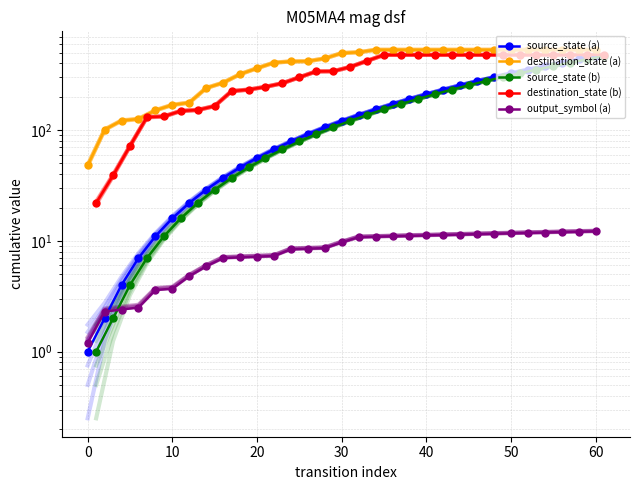

Which series has the widest spread of values?

destination_state (a)